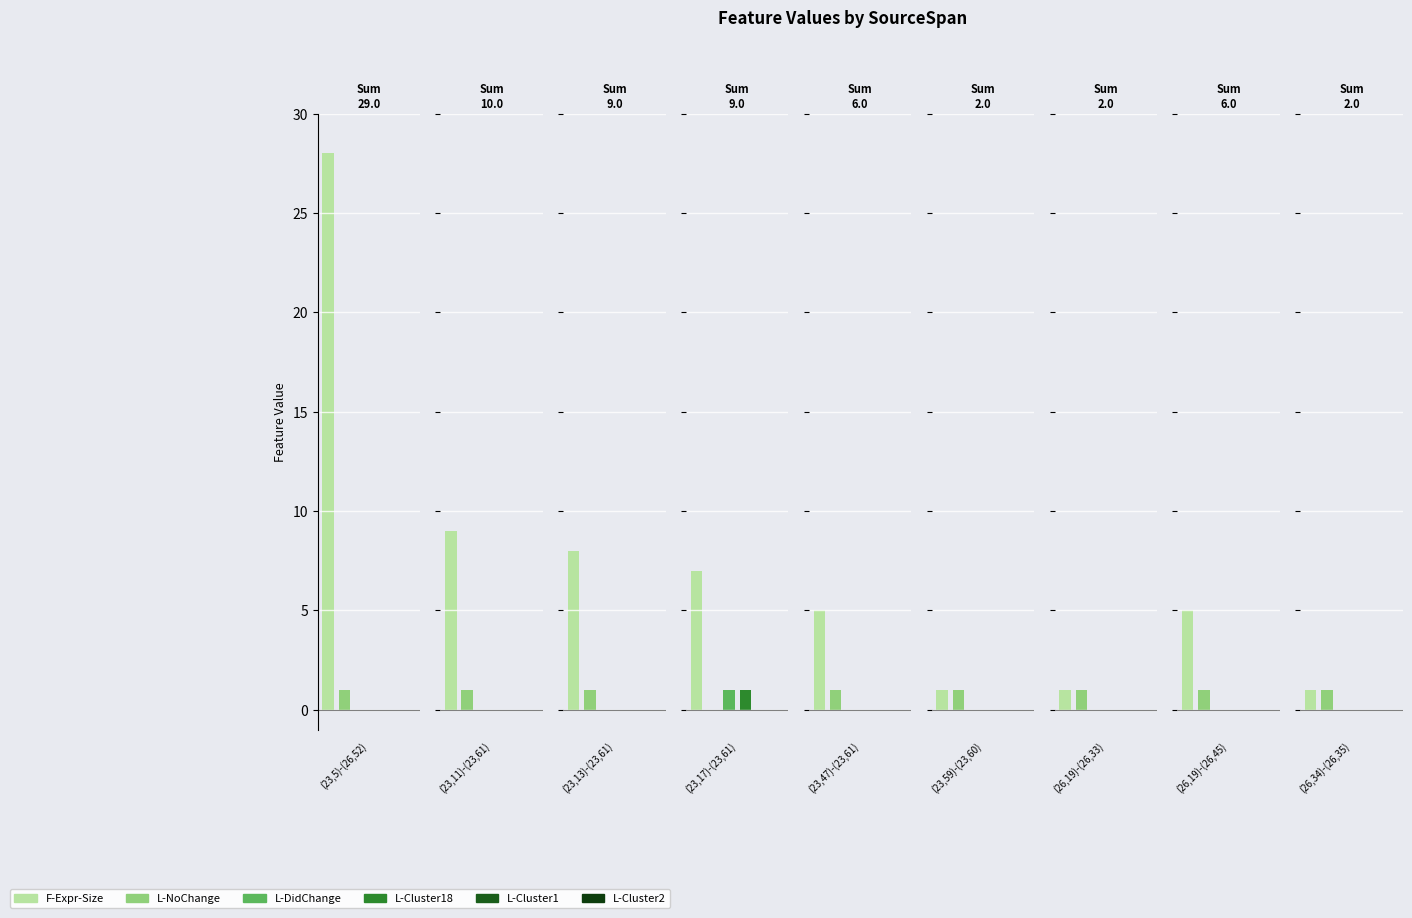

Which category has the highest value in the L-Cluster18 series?

(23,17)-(23,61)